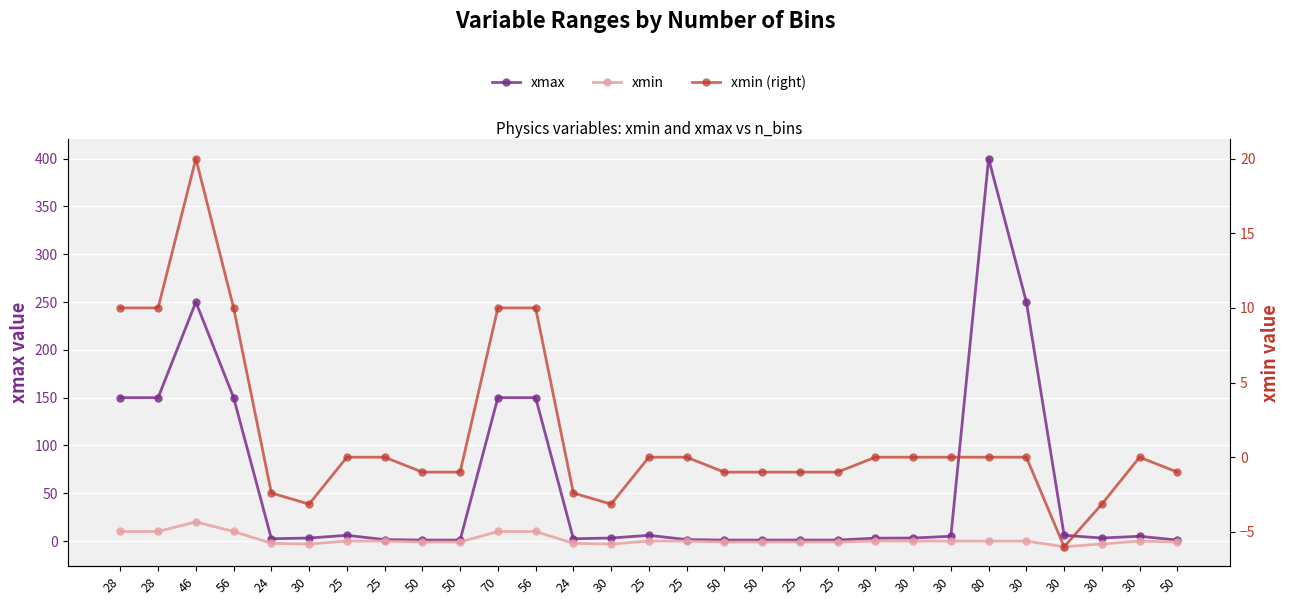

True or false: xmin has a value of 12.4 at 25.

False